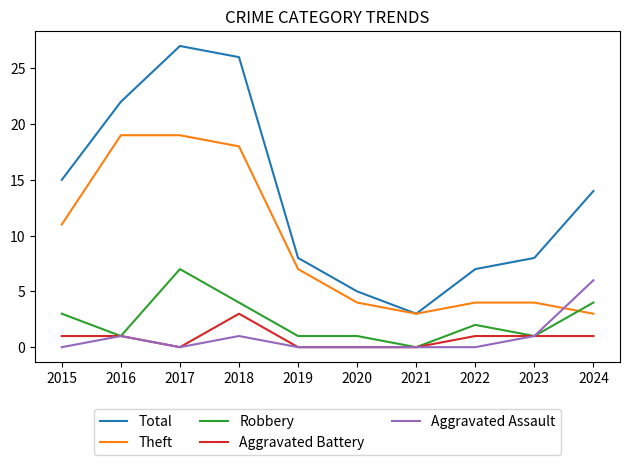

Which series changed the most between 2016 and 2017?

Robbery